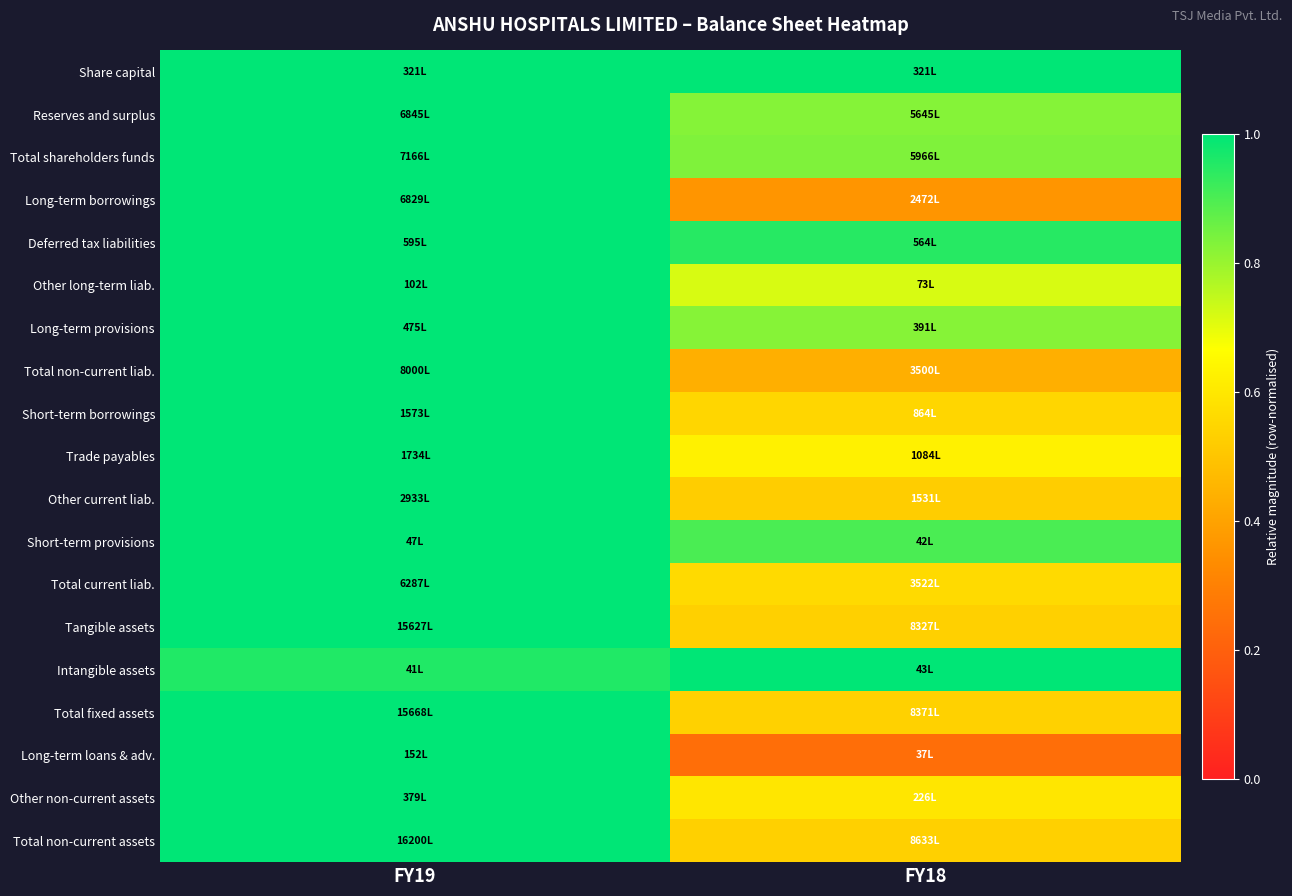

Reading right to left, what are all the values shown in this chart?

Share capital: FY18=1.0	FY19=1.0
Reserves and surplus: FY18=0.8	FY19=1.0
Total shareholders funds: FY18=0.8	FY19=1.0
Long-term borrowings: FY18=0.4	FY19=1.0
Deferred tax liabilities: FY18=0.9	FY19=1.0
Other long-term liab.: FY18=0.7	FY19=1.0
Long-term provisions: FY18=0.8	FY19=1.0
Total non-current liab.: FY18=0.4	FY19=1.0
Short-term borrowings: FY18=0.5	FY19=1.0
Trade payables: FY18=0.6	FY19=1.0
Other current liab.: FY18=0.5	FY19=1.0
Short-term provisions: FY18=0.9	FY19=1.0
Total current liab.: FY18=0.6	FY19=1.0
Tangible assets: FY18=0.5	FY19=1.0
Intangible assets: FY18=1.0	FY19=1.0
Total fixed assets: FY18=0.5	FY19=1.0
Long-term loans & adv.: FY18=0.2	FY19=1.0
Other non-current assets: FY18=0.6	FY19=1.0
Total non-current assets: FY18=0.5	FY19=1.0